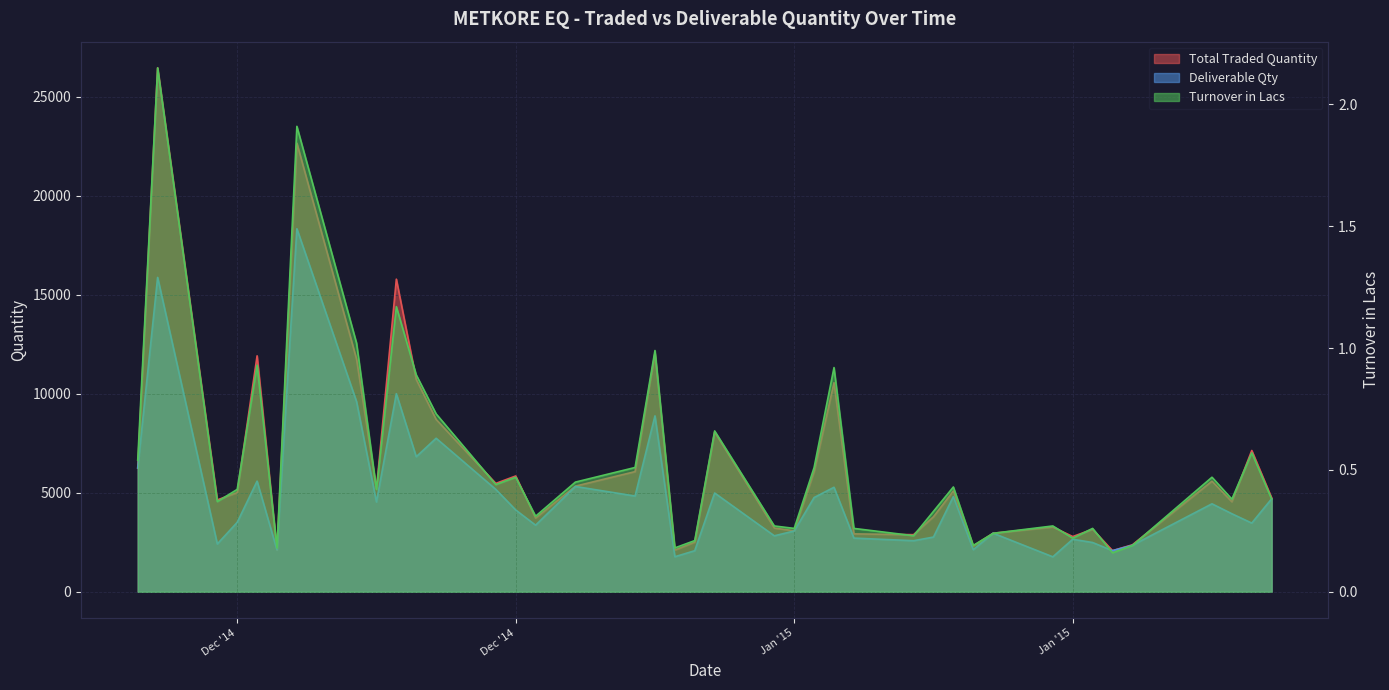

True or false: Total Traded Quantity and Turnover in Lacs cross at least once.

False